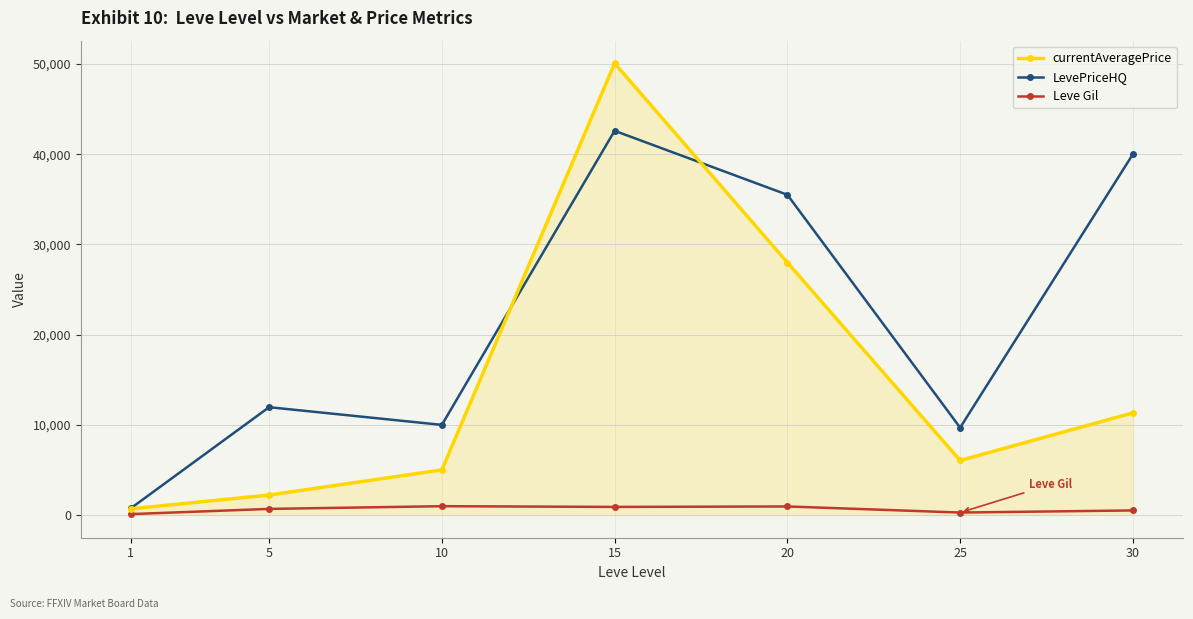

Does the chart display data point markers on the line(s)?

Yes